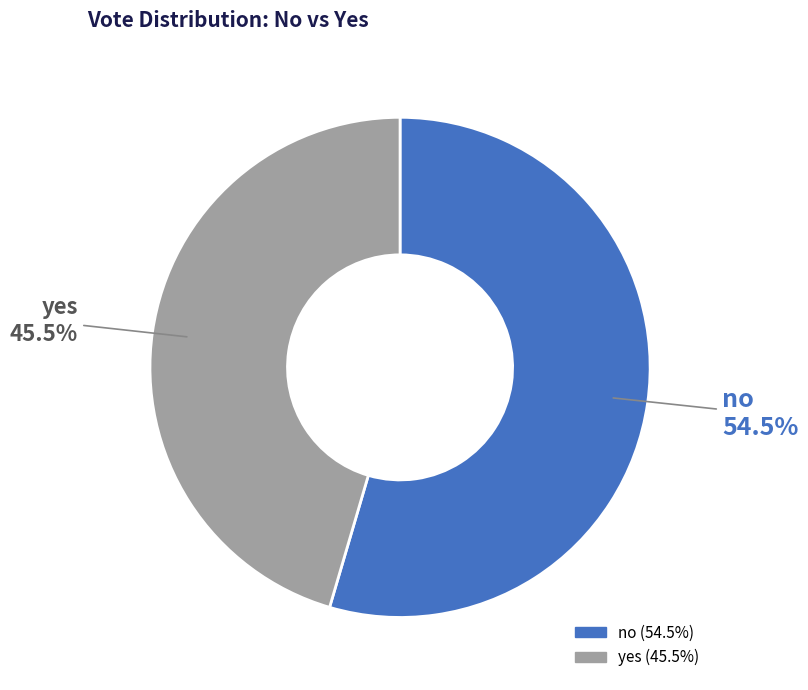

How many slices are in this pie chart?

2